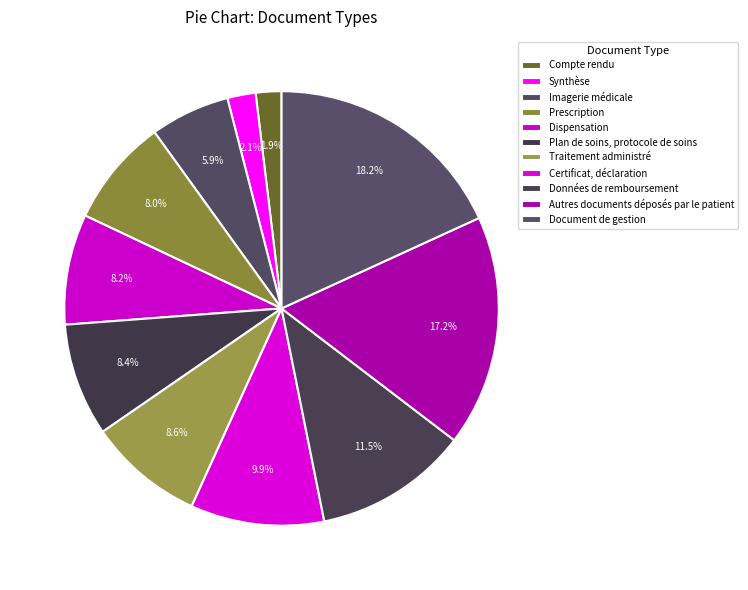

Count the number of slices in the pie.

11